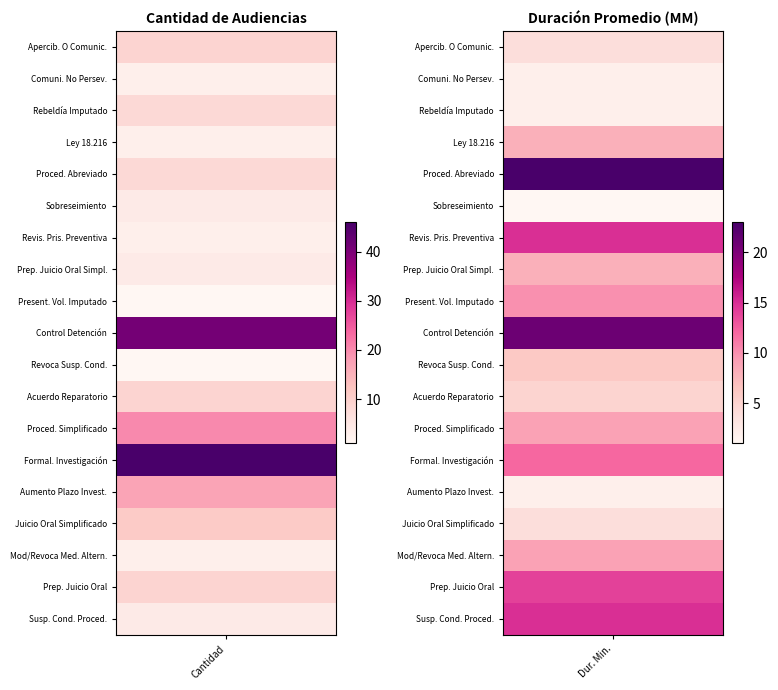

What is the total value across all series at 1?

170